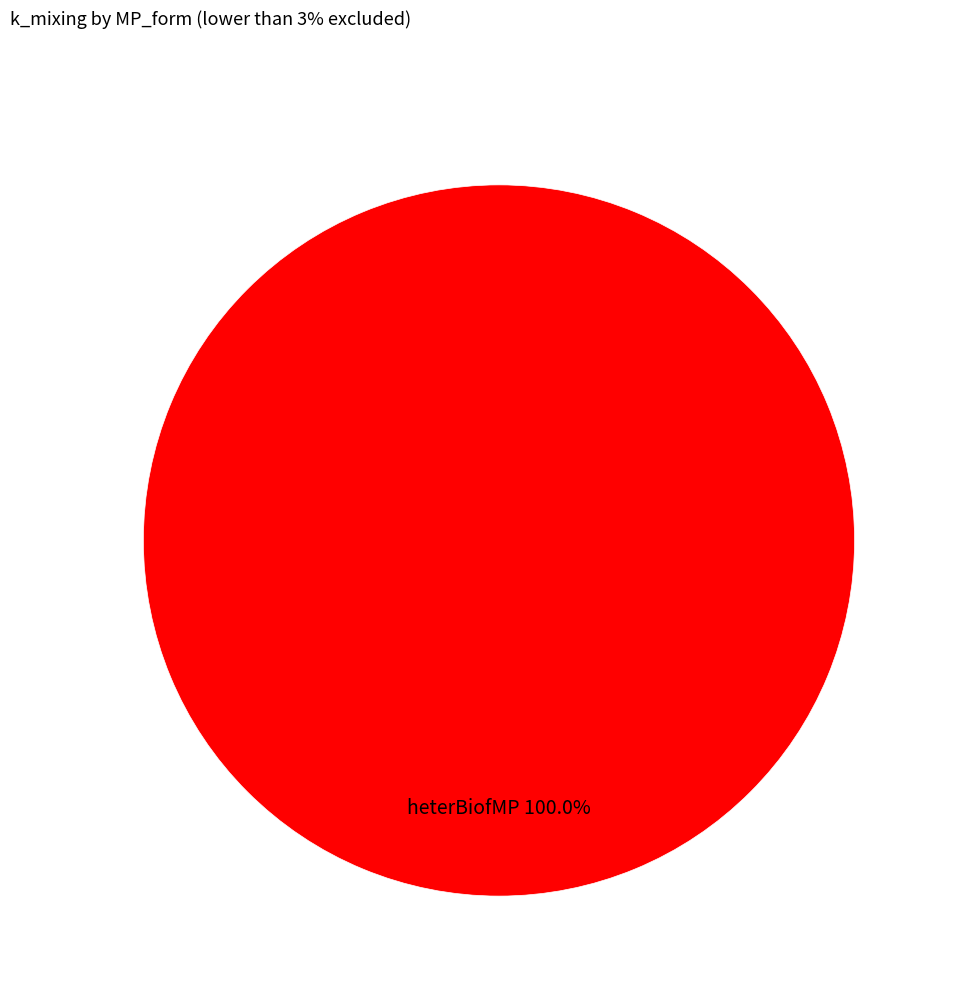

Does heterBiofMP account for over 50% of the chart?

Yes